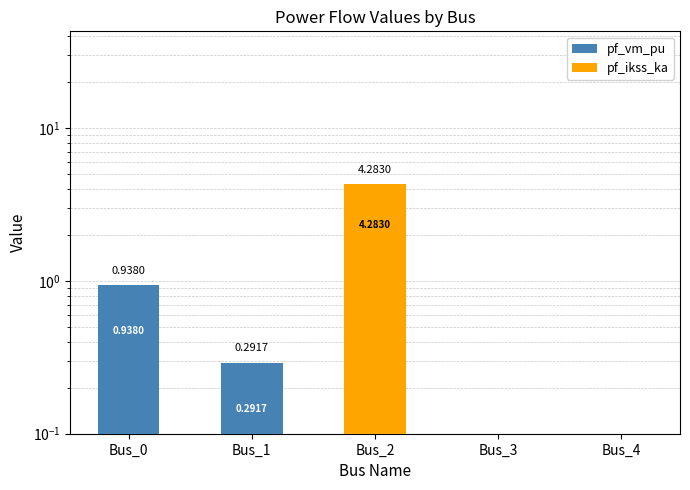

List the series in order of their peak value, lowest first.

pf_vm_pu, pf_ikss_ka